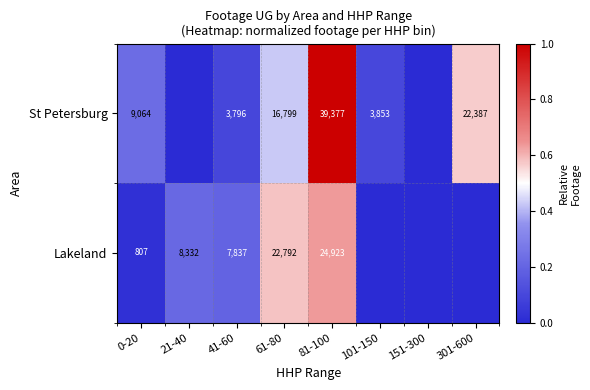

Is it true that Lakeland equals 14498 at 21-40?

False